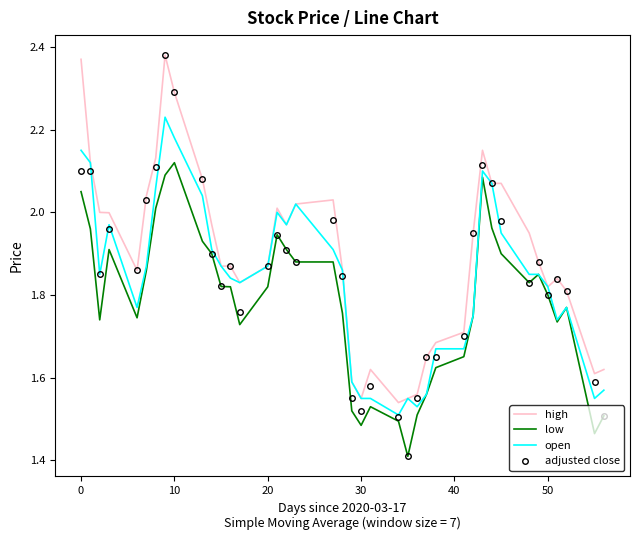

How many categories are shown in the chart?

40